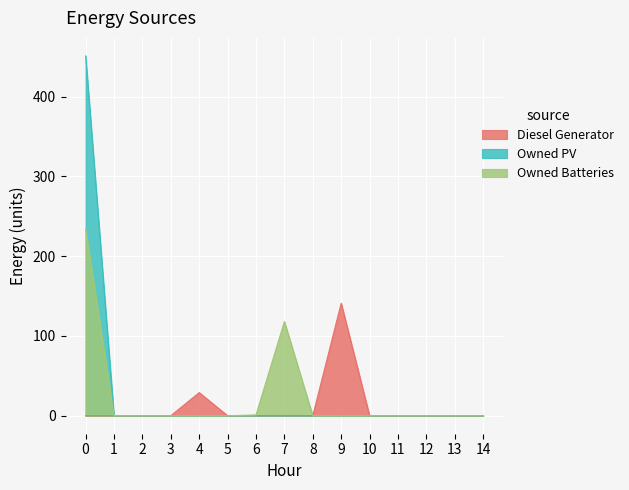

Reading left to right, transcribe all the data shown in this chart.

Diesel Generator: 0=0	1=0	2=0	3=0	4=29	5=0	6=0	7=0	8=0	9=141	10=0	11=0	12=0	13=0	14=0
Owned PV: 0=451	1=0	2=0	3=0	4=0	5=0	6=0	7=0	8=0	9=0	10=0	11=0	12=0	13=0	14=0
Owned Batteries: 0=234	1=0	2=0	3=0	4=0	5=0	6=1	7=118	8=0	9=0	10=0	11=0	12=0	13=0	14=0